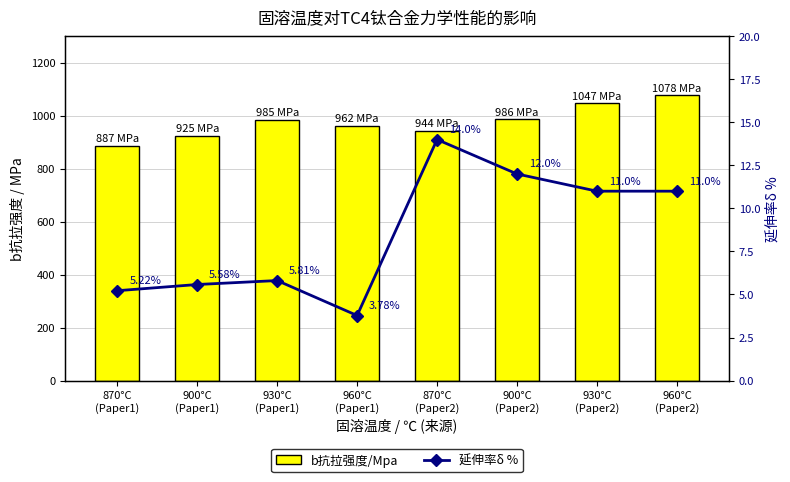

What is the label of the 8th bar from the left?

960°C
(Paper2)